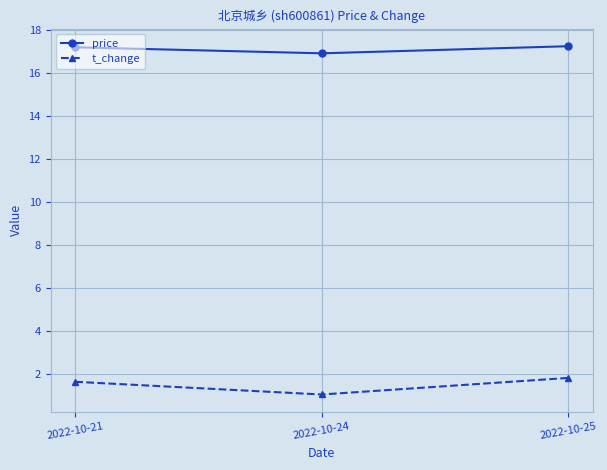

What is the difference between the maximum and minimum values in the t_change series?

0.8